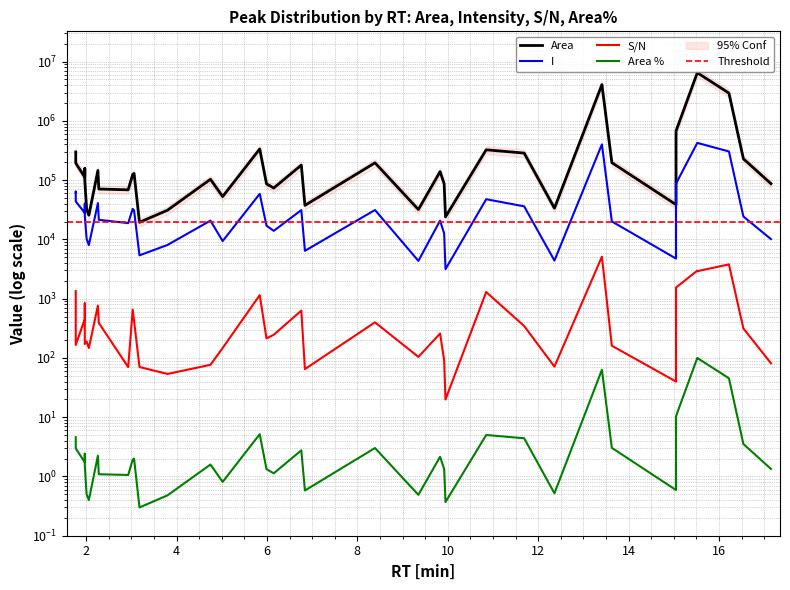

What is the difference between the maximum and second lowest values in the I series?

421067.0